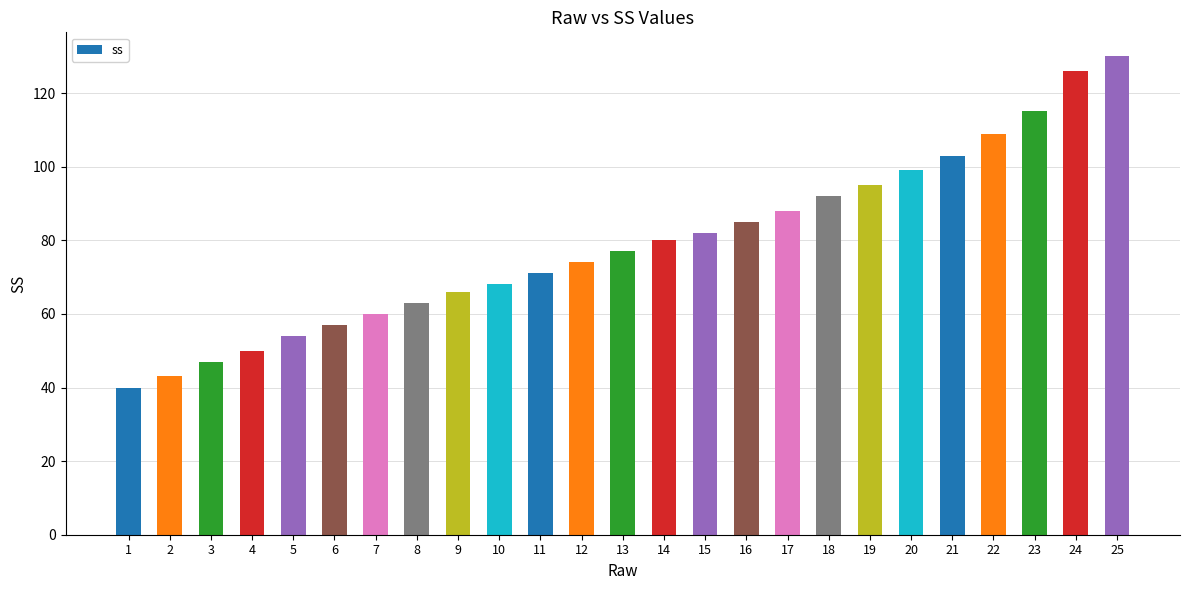

What is the value of the 13th bar from the left?

77